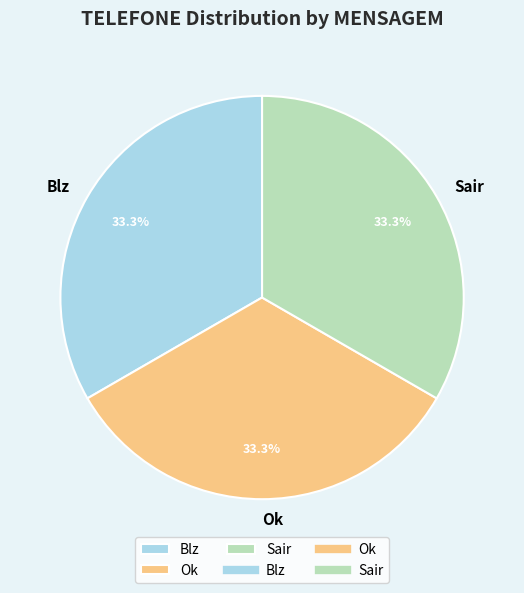

The Ok slice represents 46% of the pie. True or false?

False